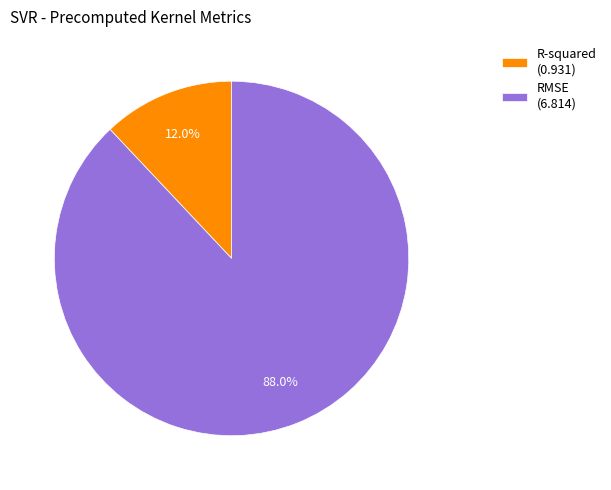

How many slices are in this pie chart?

2